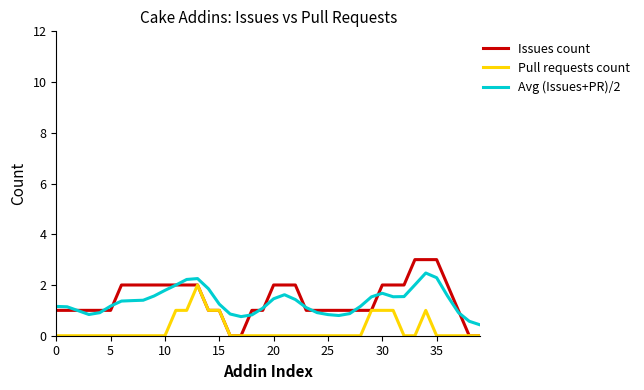

True or false: Issues count and Avg (Issues+PR)/2 intersect in this chart.

True